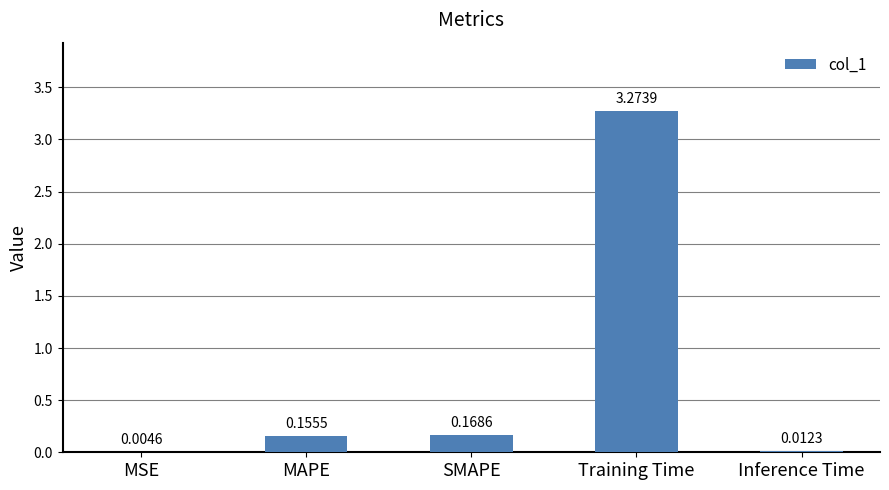

What is the change in value from Training Time to Inference Time?

-3.3